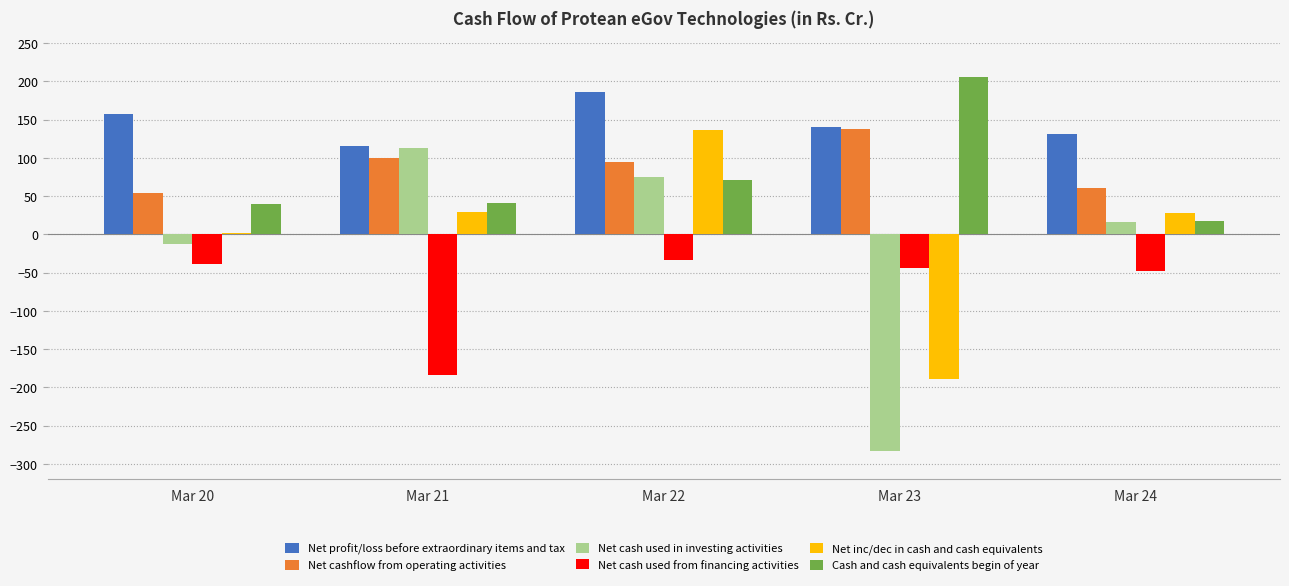

At which label is Net cashflow from operating activities closest to 95?

Mar 22